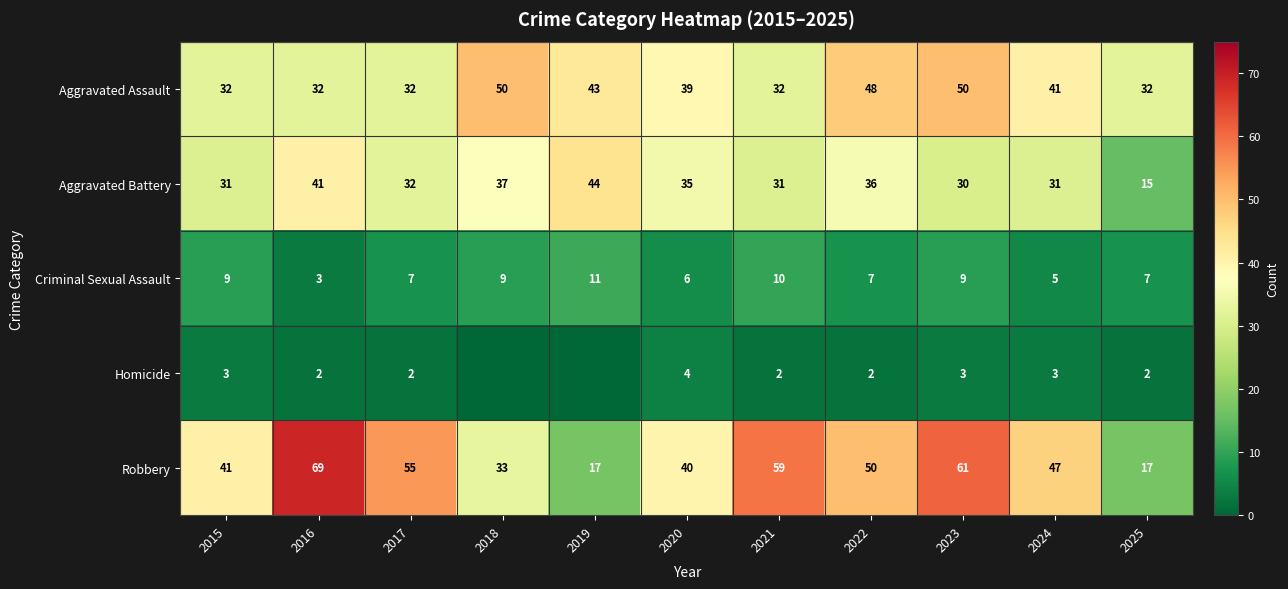

At which label is Aggravated Assault closest to 41?

2024